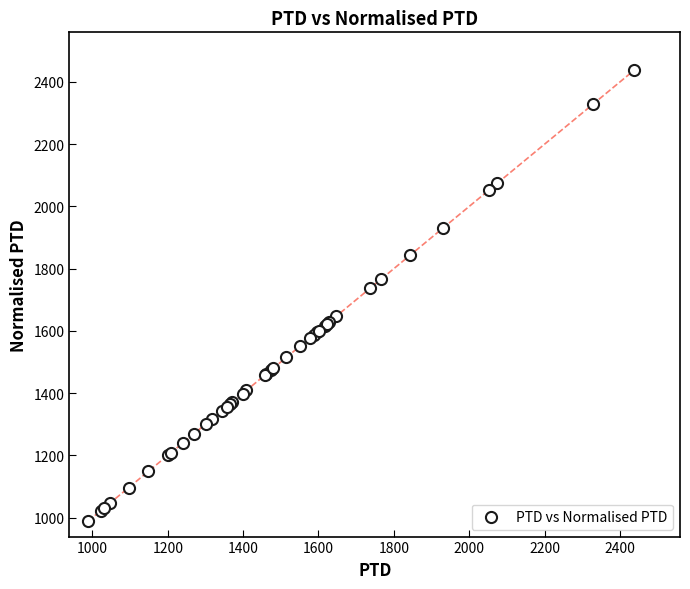

What Y value in the scatter plot is closest to 1712?

1736.9